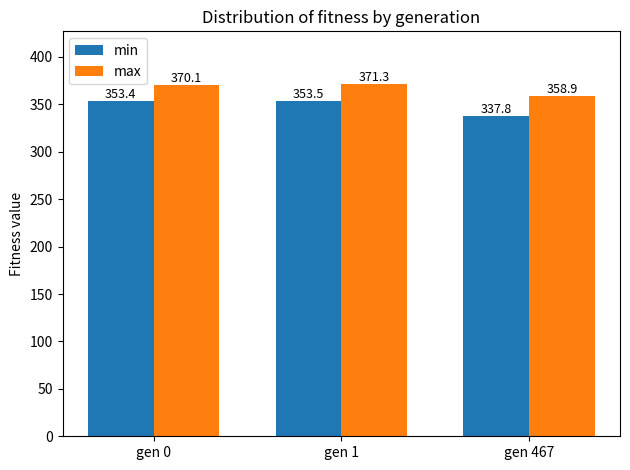

Reading left to right, what are all the values shown in this chart?

min: gen 0=353.4	gen 1=353.5	gen 467=337.8
max: gen 0=370.1	gen 1=371.3	gen 467=358.9